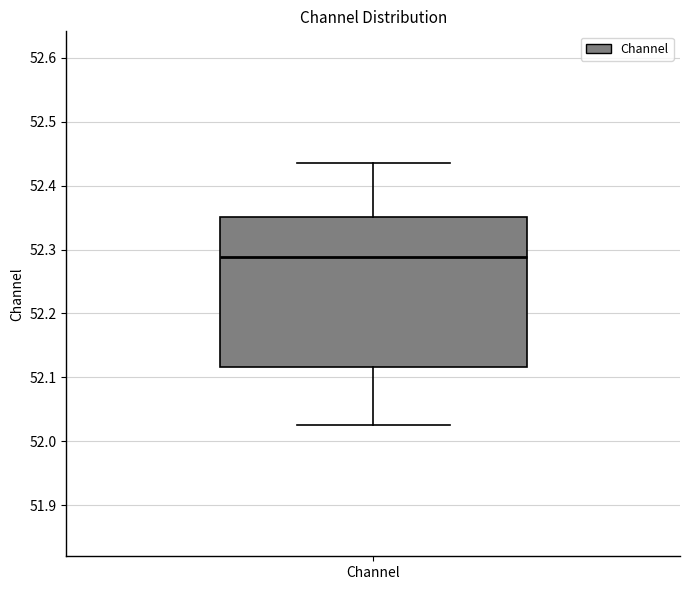

Read this box plot against the y-axis: the position of the median line, the range covered by the box, and the ends of both whiskers. The values are not printed on the chart, so give them approximately, as read against the axis.

median 52.29, box 52.12 to 52.35, whiskers 52.03 to 52.44